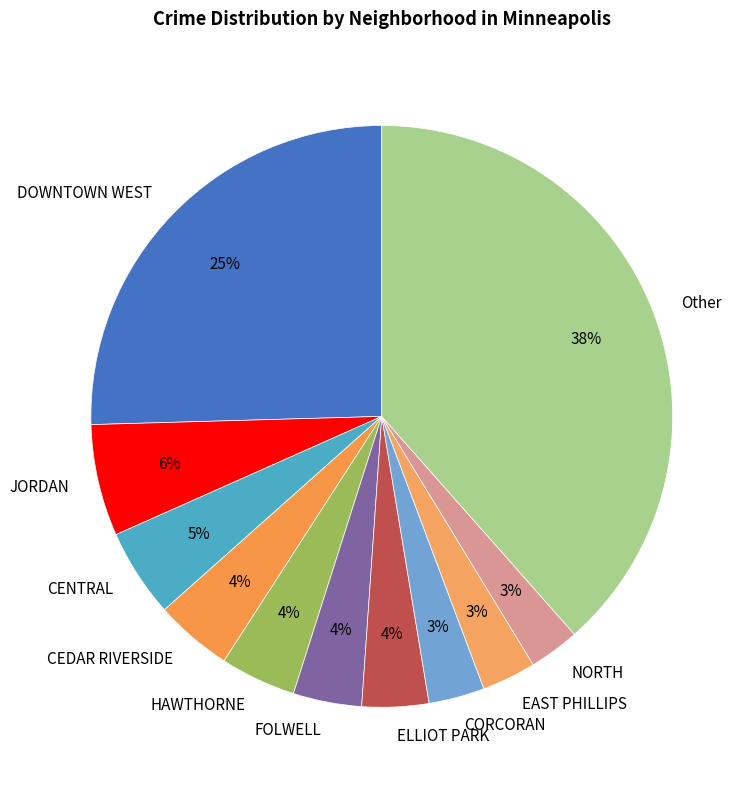

Which has a higher value, Other or DOWNTOWN WEST?

Other